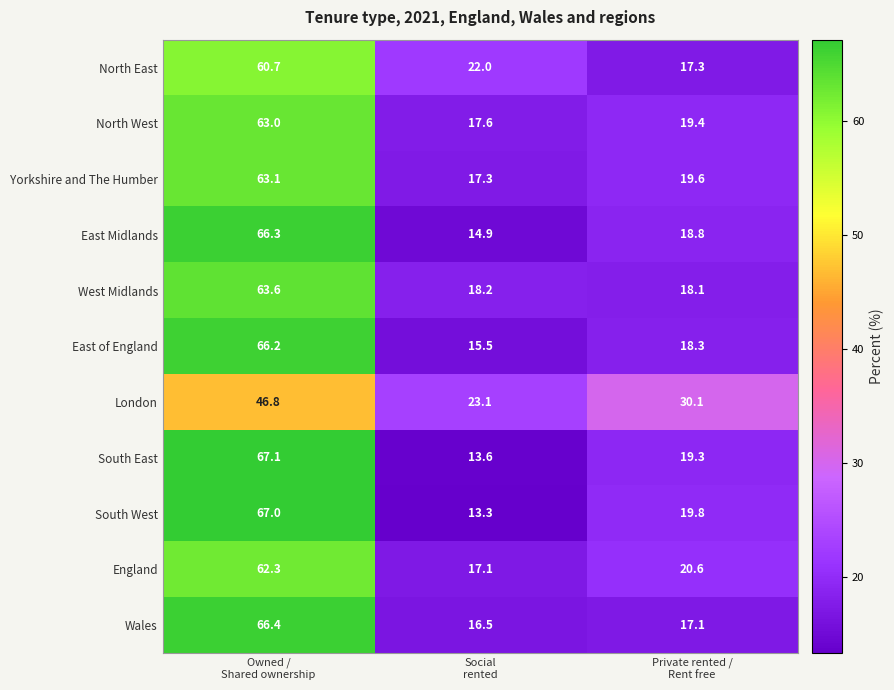

What is the average value of the England series?

33.3